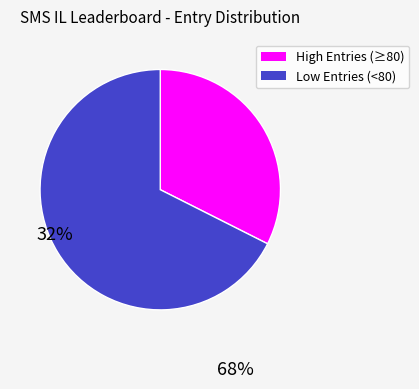

How many segments does this pie chart have?

2